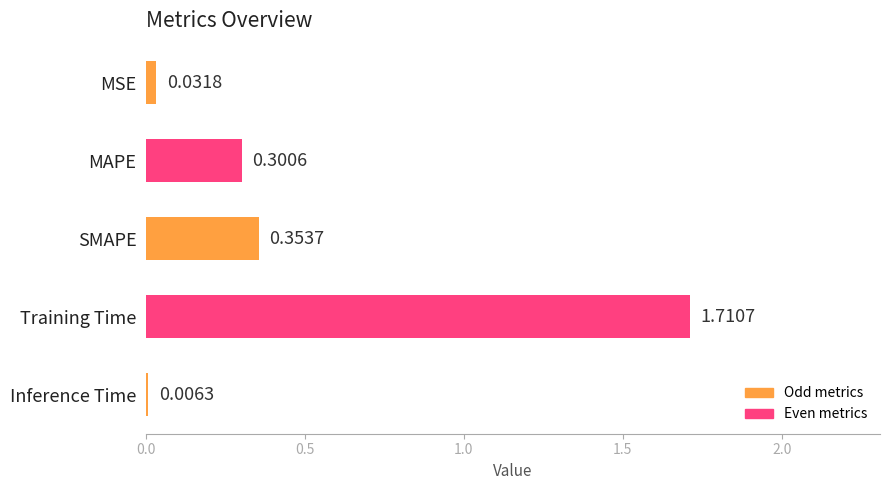

At which label is the value closest to 0?

Inference Time